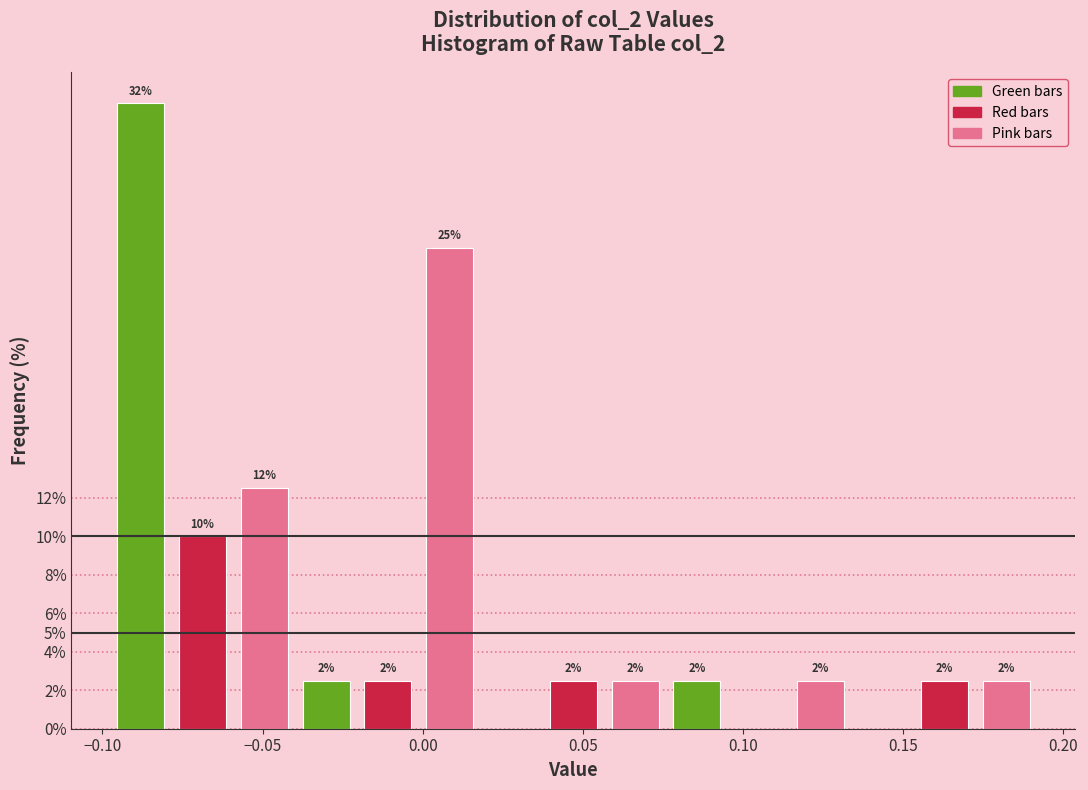

Around what value on the x-axis is the tallest bar? Give the approximate position of its centre, as read against the axis.

-0.090